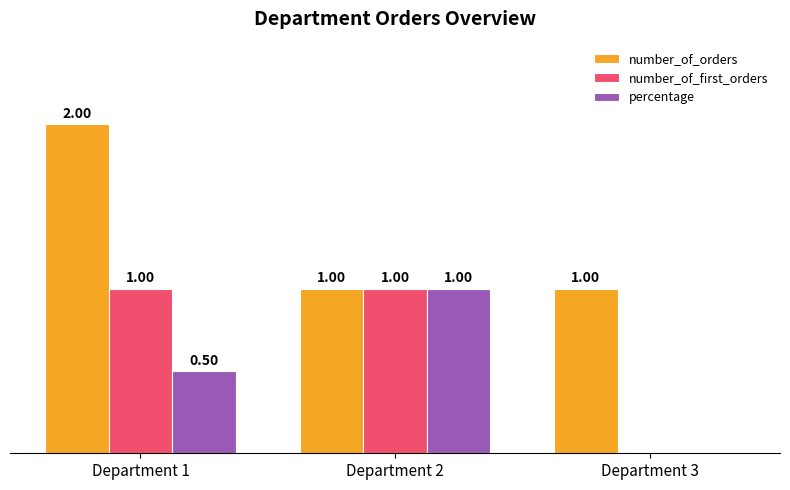

Between Department 1 and Department 2, which series saw the biggest shift?

number_of_orders